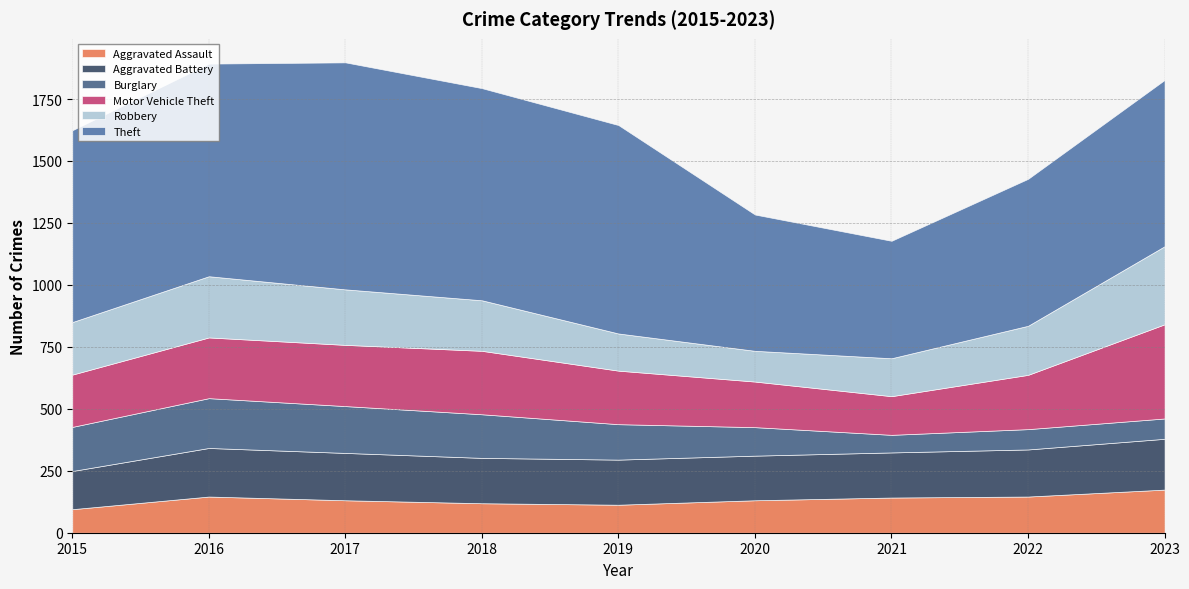

The value of Robbery at 2015 is 212. True or false?

True